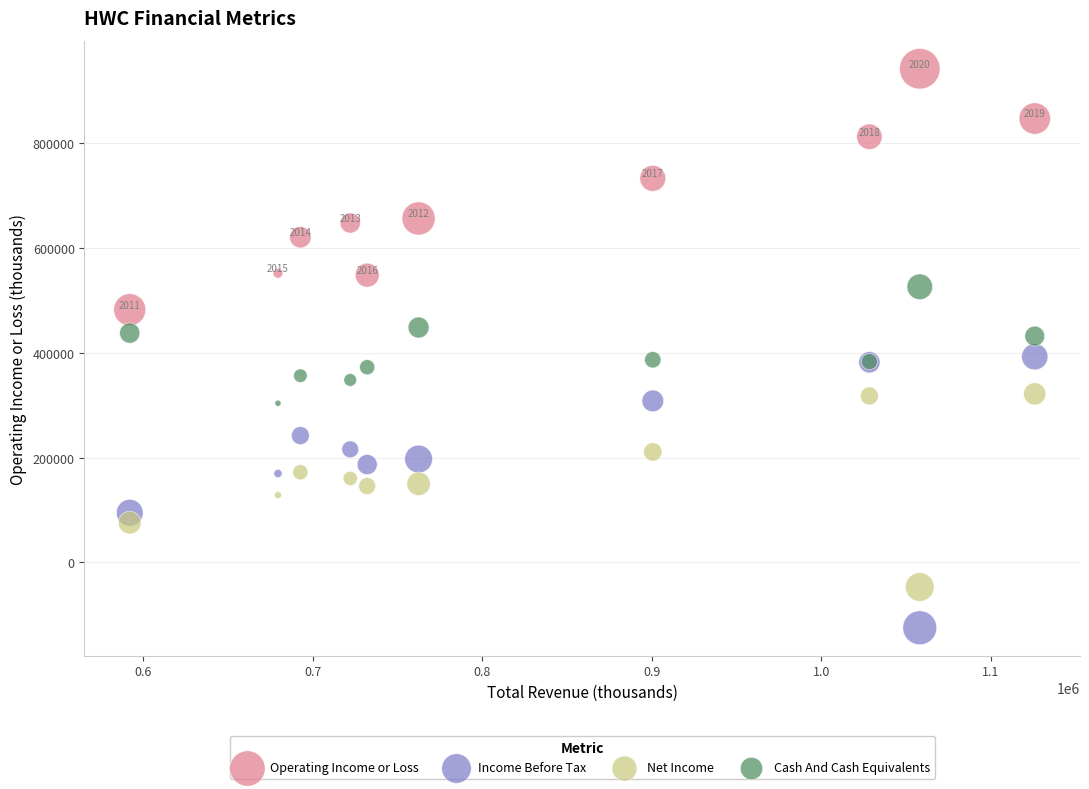

What are all the series names shown in the legend?

Operating Income or Loss, Income Before Tax, Net Income, Cash And Cash Equivalents